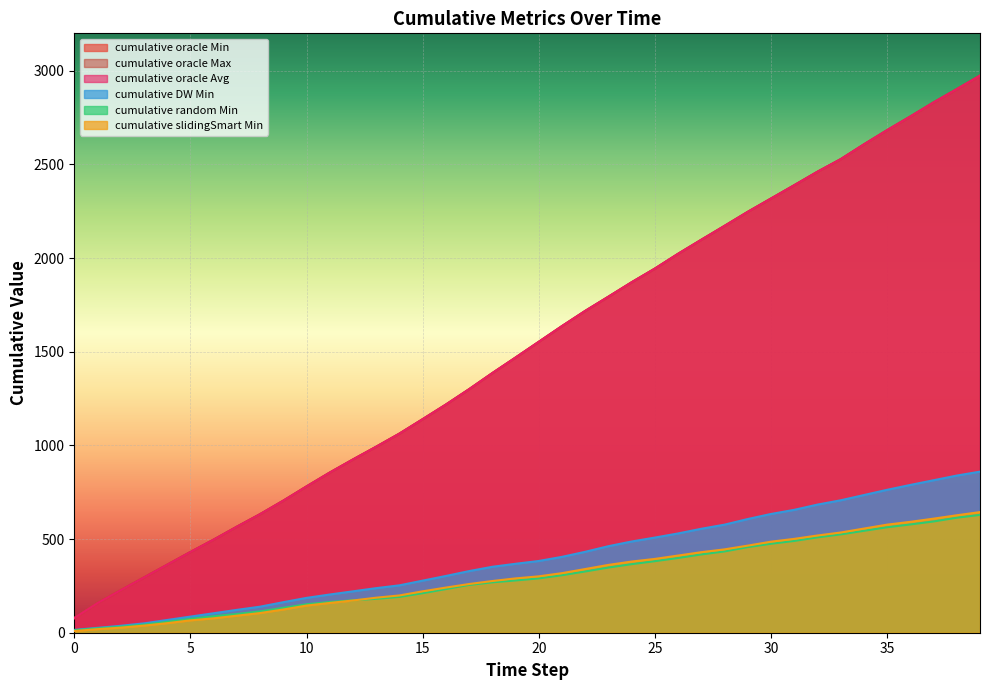

Where is cumulative oracle Avg nearest to the value 1526?

20